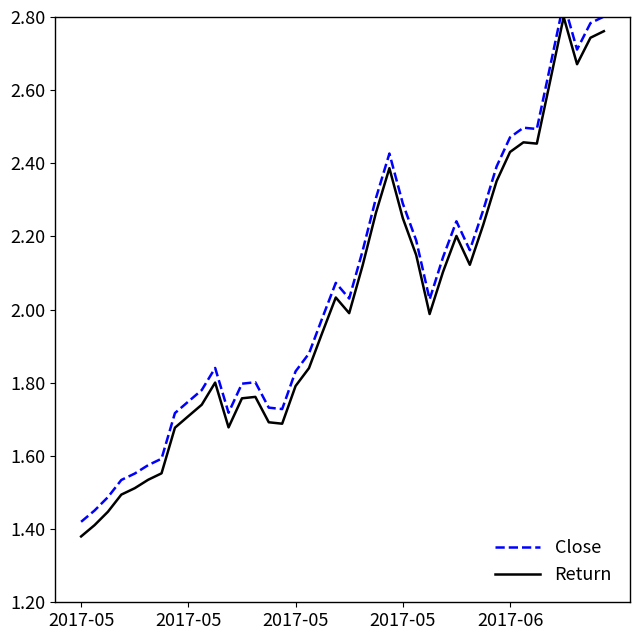

Which series has the largest range (max minus min)?

Close